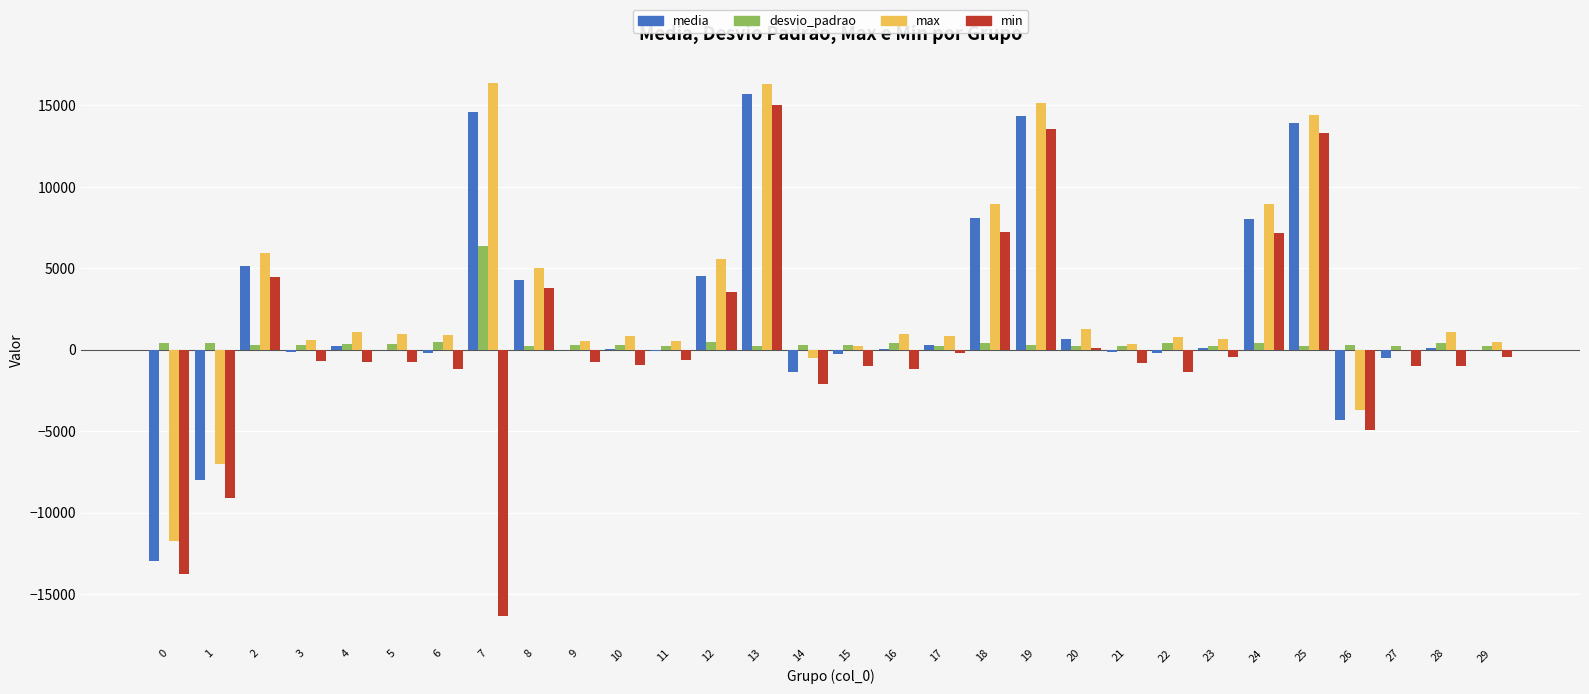

What is the average value of the max series?

2860.8